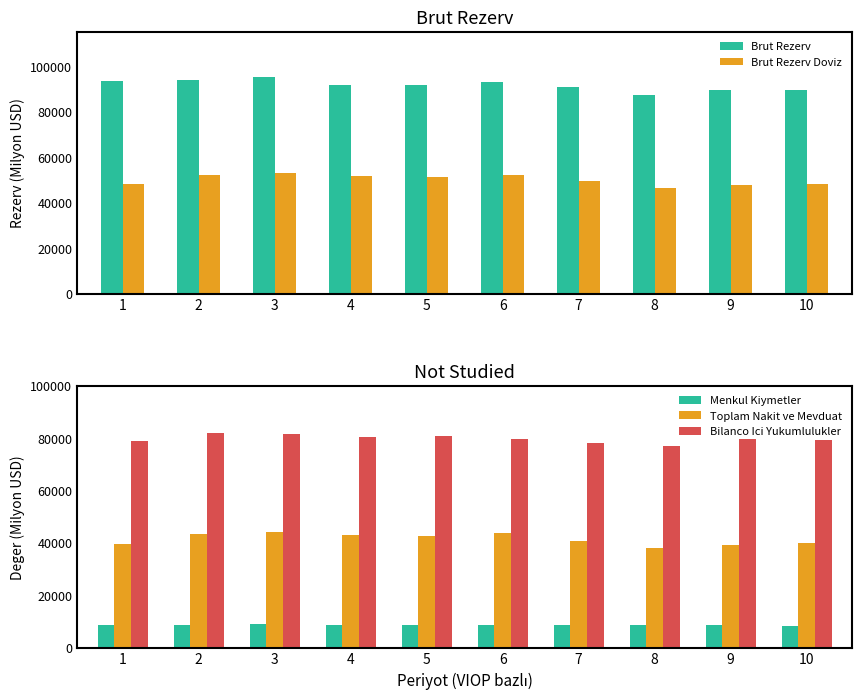

How many groups of bars are there?

10